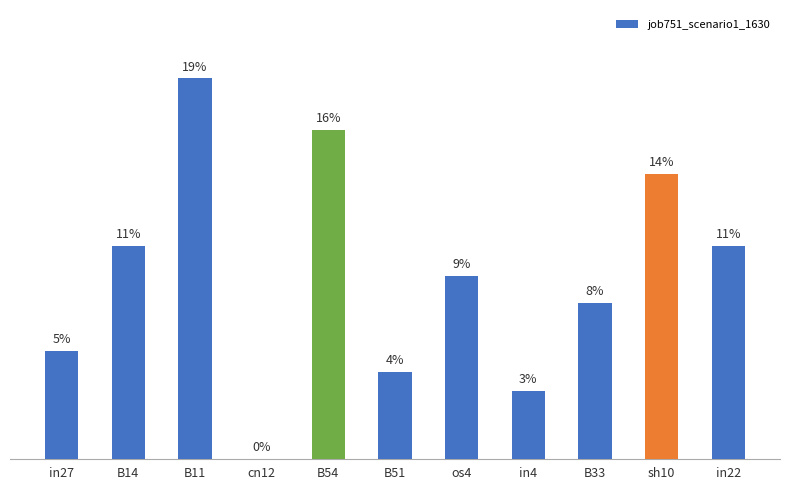

What is the label of the 8th bar from the right?

cn12